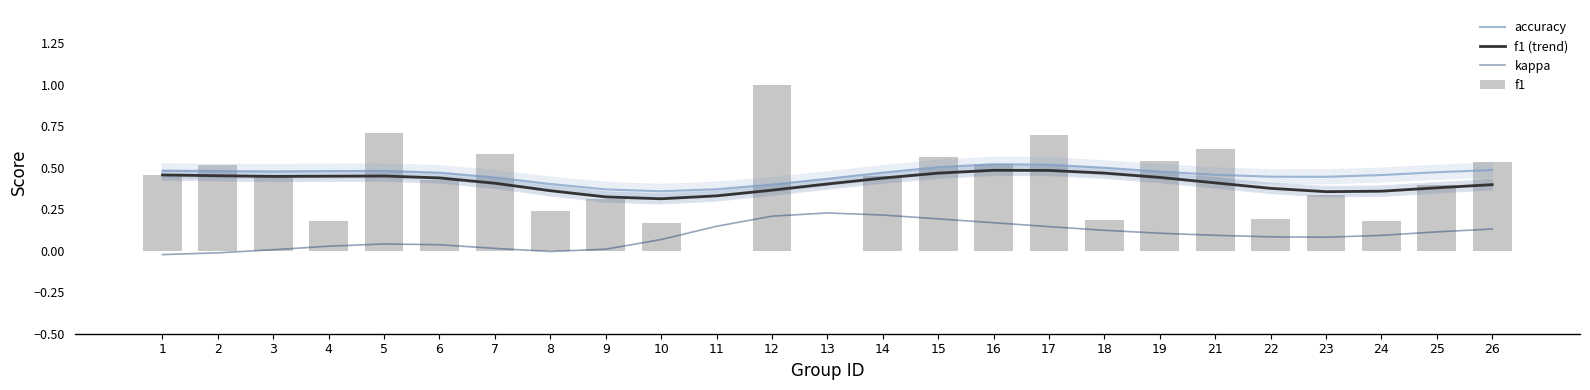

Rank the categories by f1 value from lowest to highest.

11, 13, 10, 4, 24, 18, 22, 8, 9, 23, 25, 6, 14, 3, 1, 2, 16, 26, 19, 15, 7, 21, 17, 5, 12